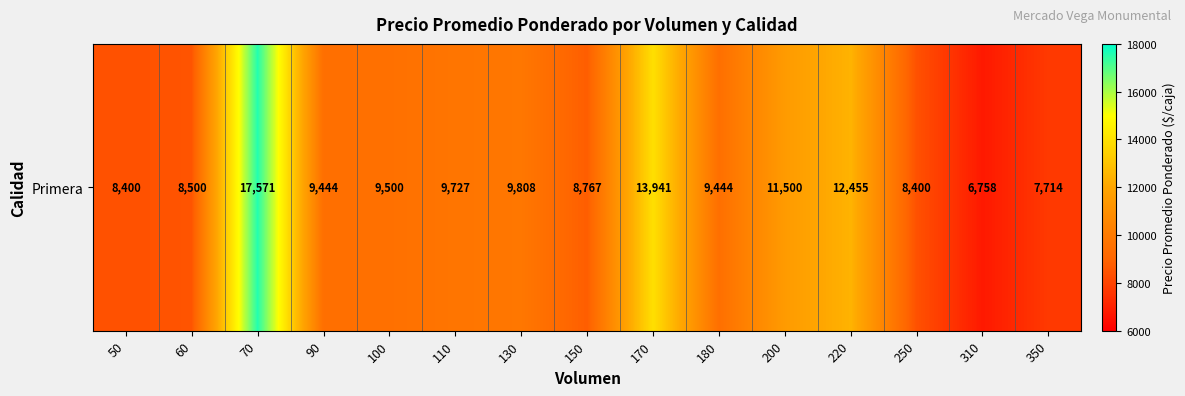

Reading left to right, list all the values displayed in this chart.

8400	8500	17571	9444	9500	9727	9808	8767	13941	9444	11500	12455	8400	6758	7714